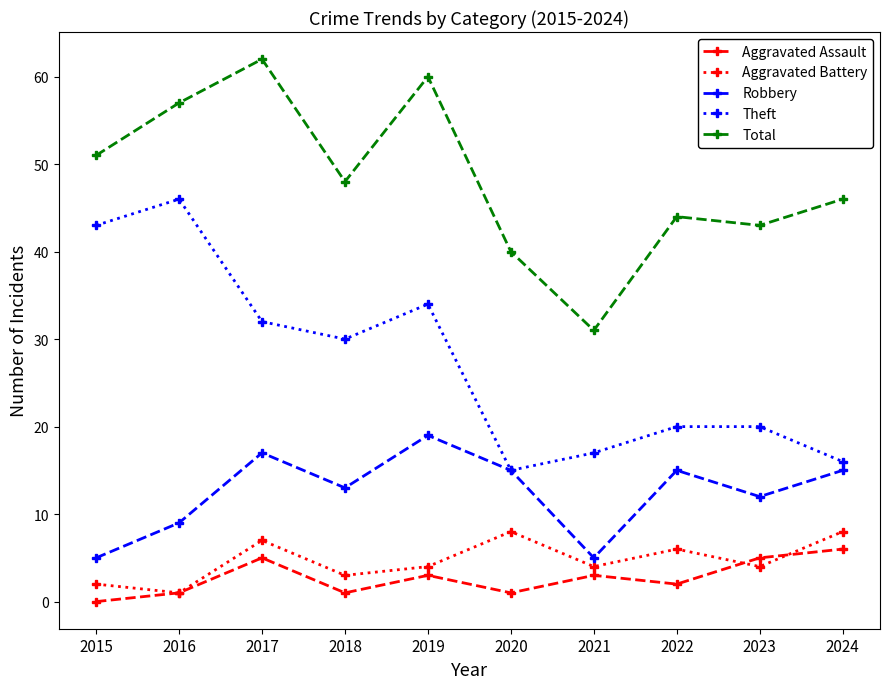

What is the total value across all series at 2021?

60